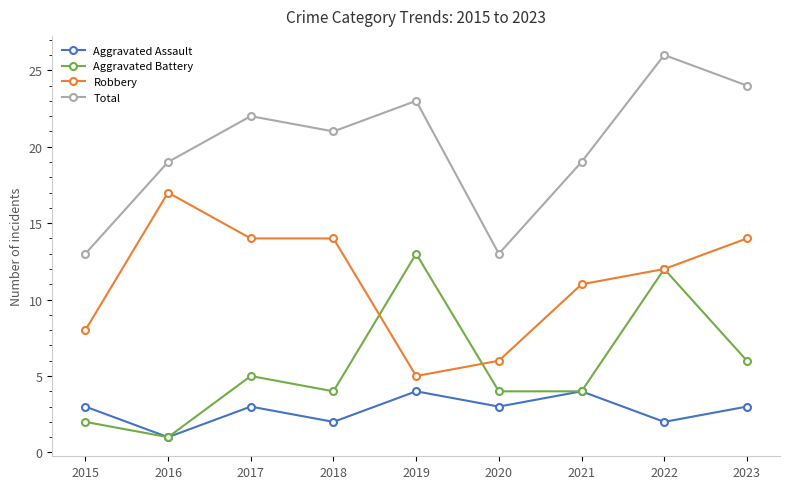

Rank the series by their maximum value, from highest to lowest.

Total, Robbery, Aggravated Battery, Aggravated Assault